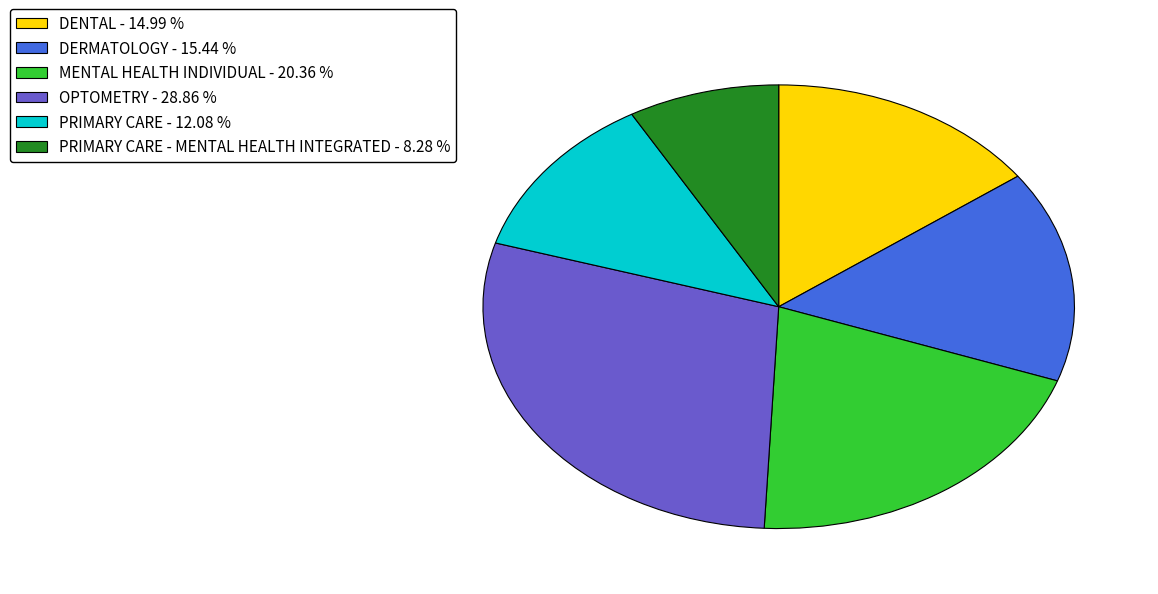

What is the largest slice in the pie chart?

OPTOMETRY - 28.86 %